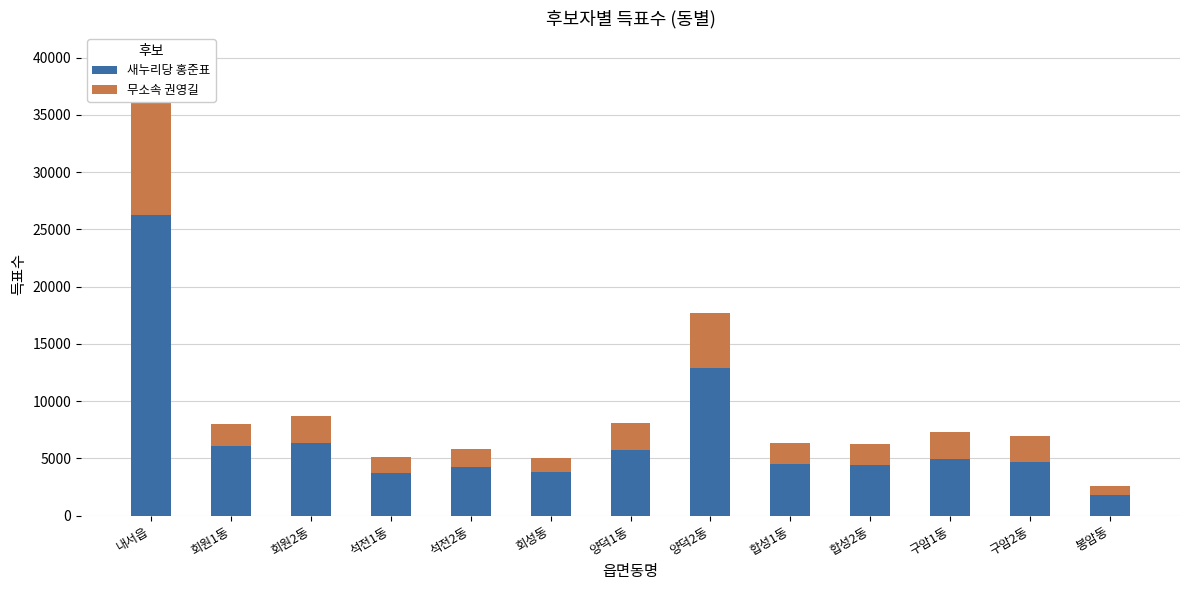

What is the difference between the maximum and second lowest values in the 무소속 권영길 series?

12602